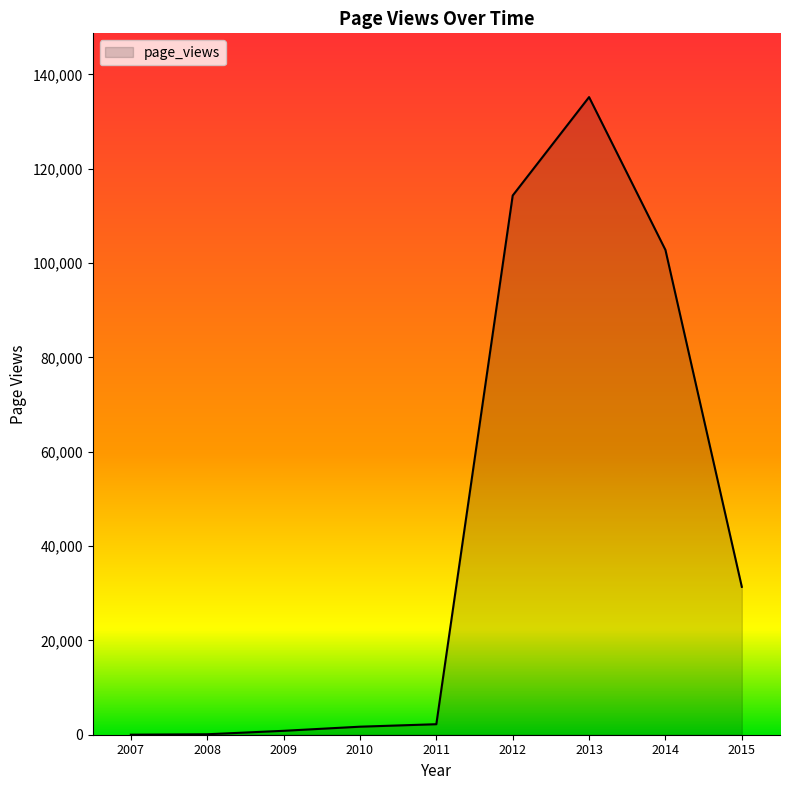

Is it true that the value at 2013 is 135179?

True